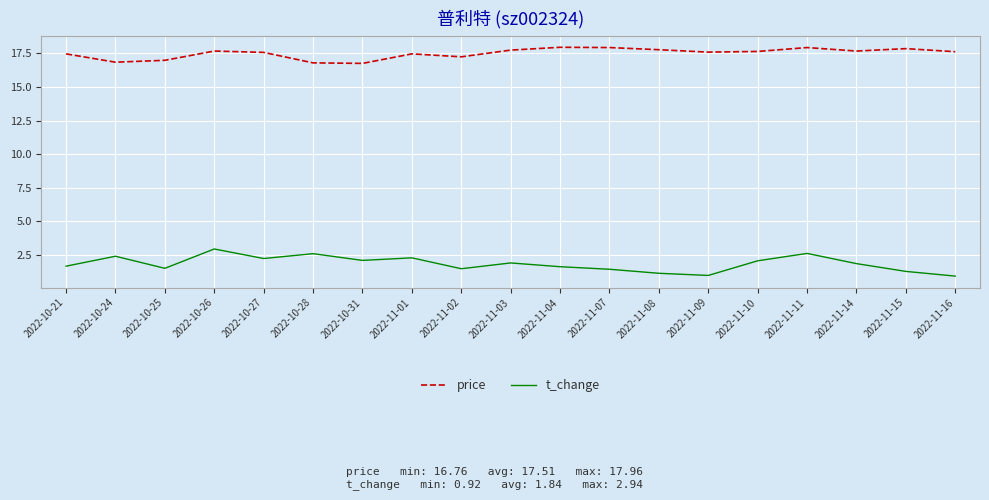

Which series has the largest range (max minus min)?

t_change